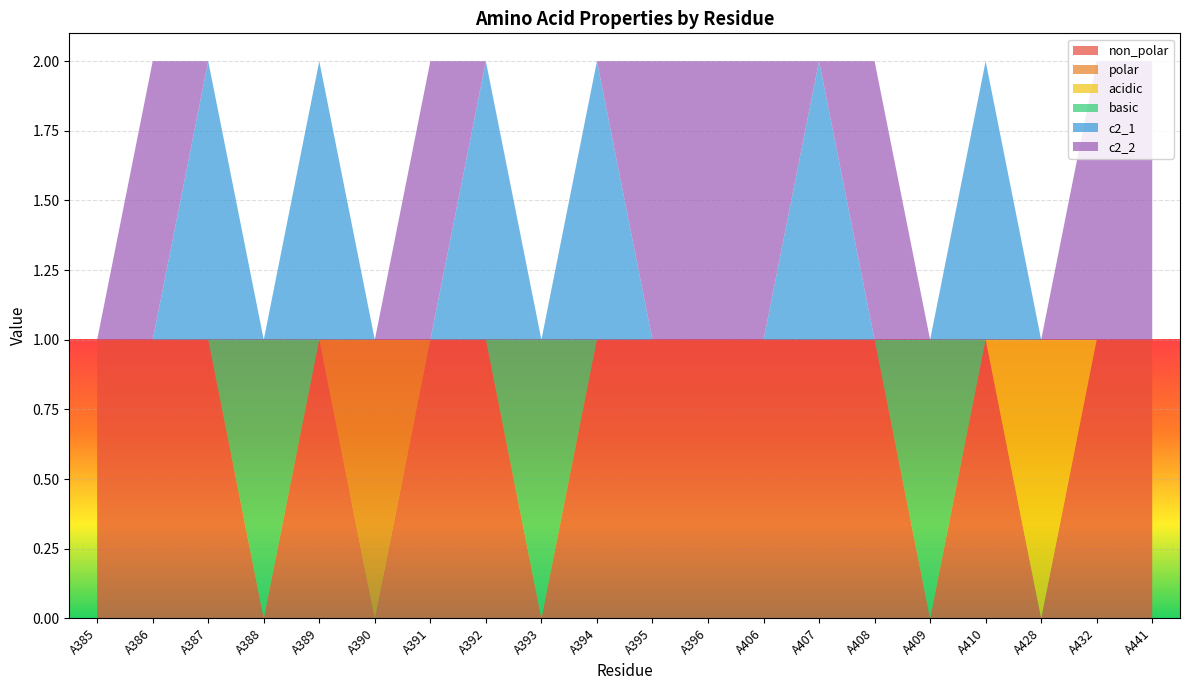

Reading right to left, list all the values displayed in this chart.

non_polar: 1	1	0	1	0	1	1	1	1	1	1	0	1	1	0	1	0	1	1	1
polar: 0	0	0	0	0	0	0	0	0	0	0	0	0	0	1	0	0	0	0	0
acidic: 0	0	1	0	0	0	0	0	0	0	0	0	0	0	0	0	0	0	0	0
basic: 0	0	0	0	1	0	0	0	0	0	0	1	0	0	0	0	1	0	0	0
c2_1: 0	0	0	1	0	0	1	0	0	0	1	0	1	0	0	1	0	1	0	0
c2_2: 1	1	0	0	0	1	0	1	1	1	0	0	0	1	0	0	0	0	1	0